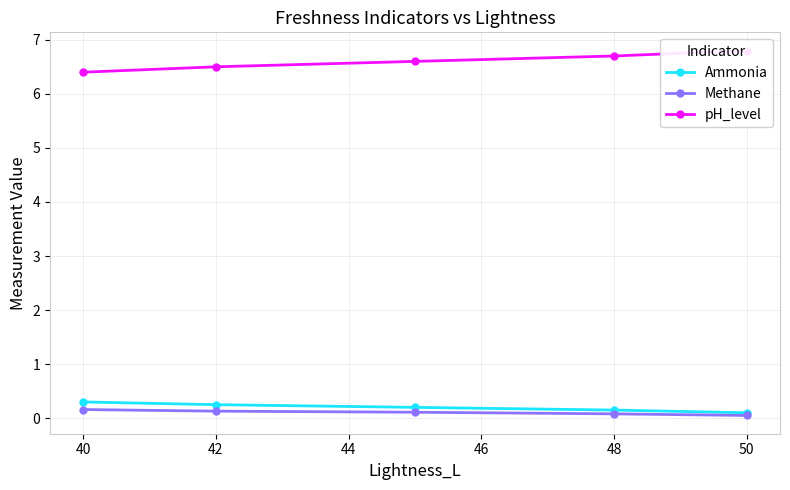

True or false: Methane has a value of 0.1 at 48.

True